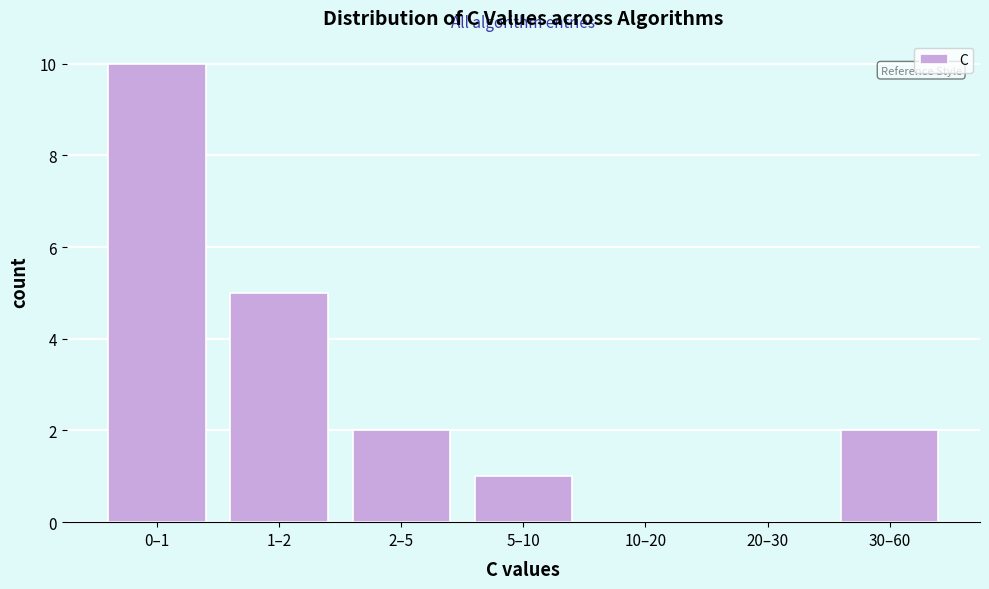

What is the ratio of the value at 5–10 to the value at 30–60?

0.5